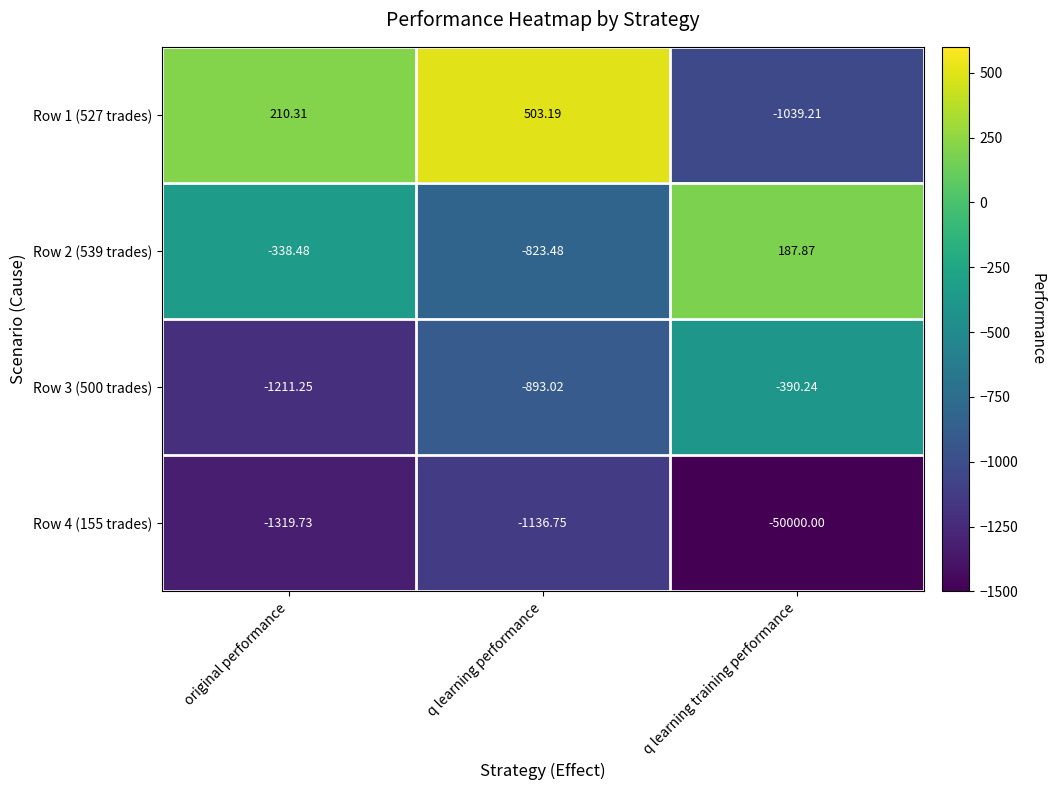

At which category does the chart reach its minimum across all series?

q learning training performance